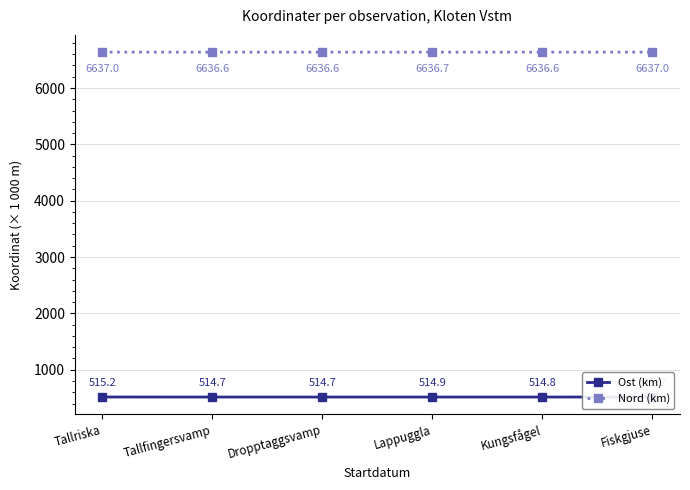

At Kungsfågel, list the series in order from smallest to largest.

Ost (km), Nord (km)